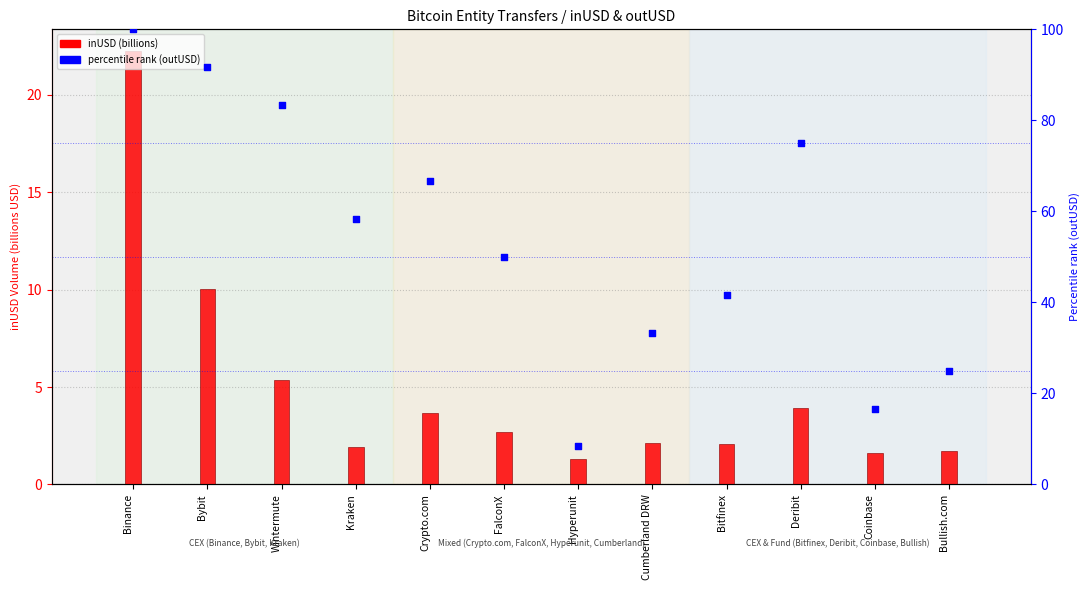

At which category is the sum across all series the highest?

Binance